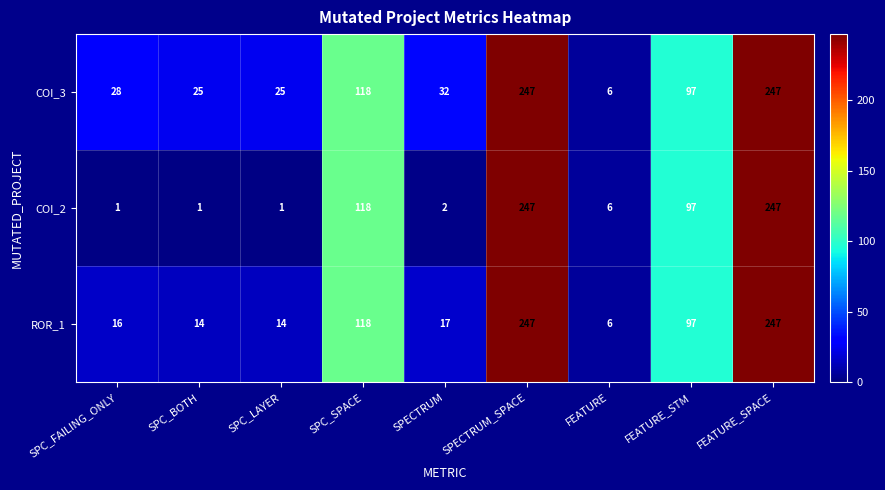

Is it true that COI_3 equals 25 at SPC_BOTH?

True